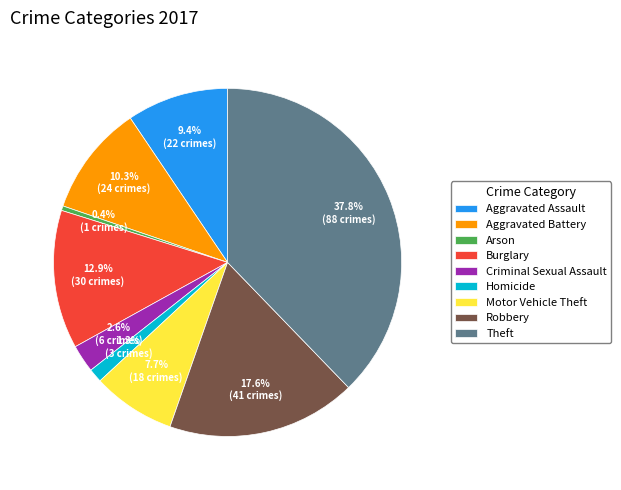

Is there a majority slice in this chart?

No